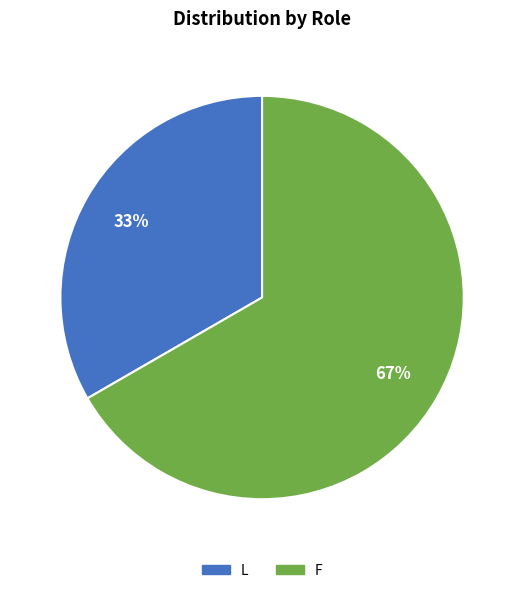

To the nearest percent, what portion does F represent?

67%